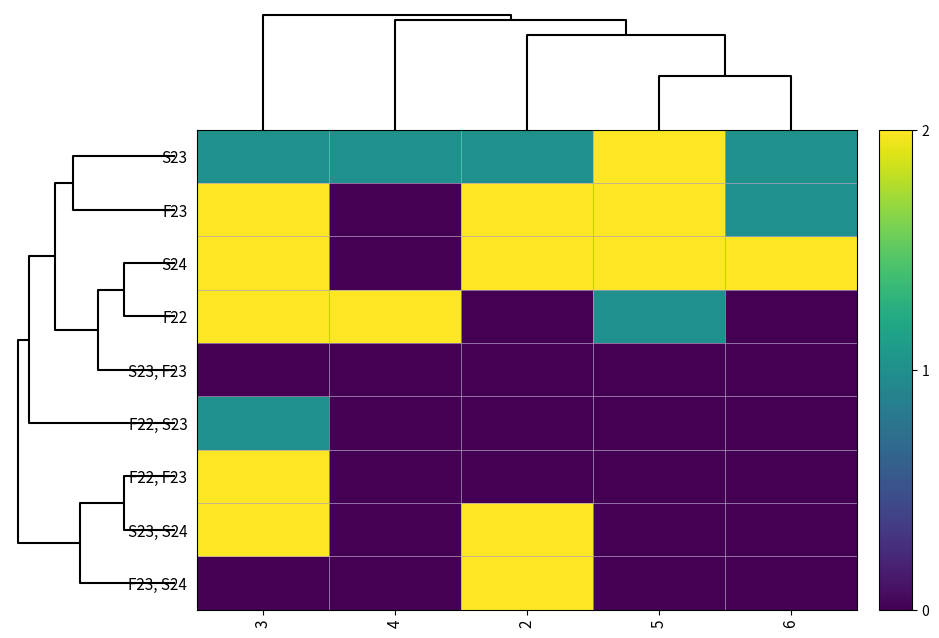

Which series has the widest spread of values?

F23